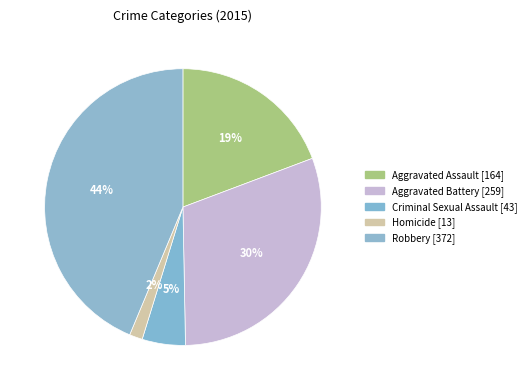

Which slice is the smallest?

Homicide